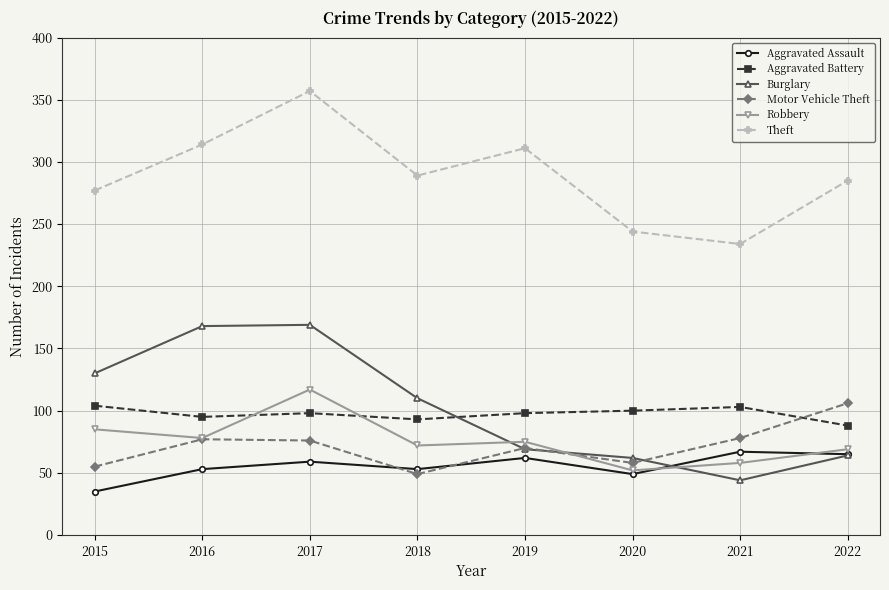

The Robbery series shows 117 at 2017. True or false?

True